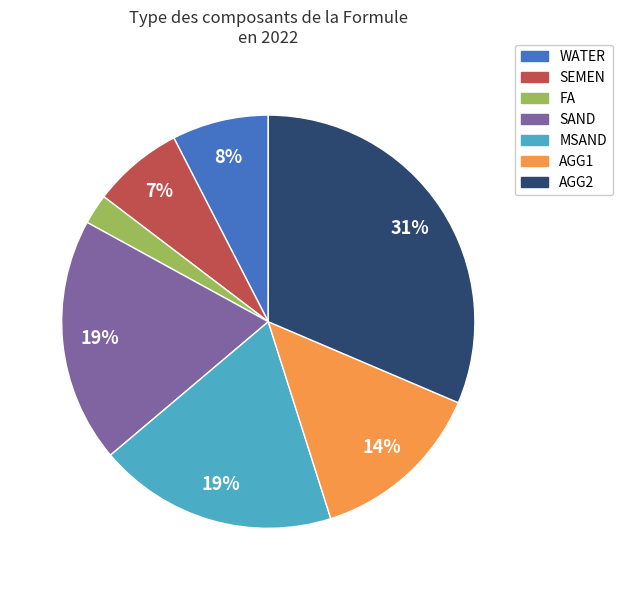

How many slices are in this pie chart?

7